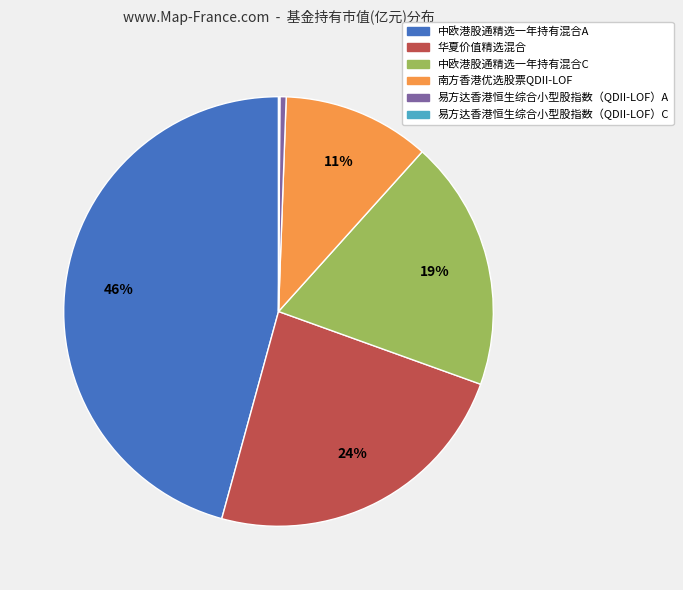

Between 南方香港优选股票QDII-LOF and 华夏价值精选混合, which is larger?

华夏价值精选混合